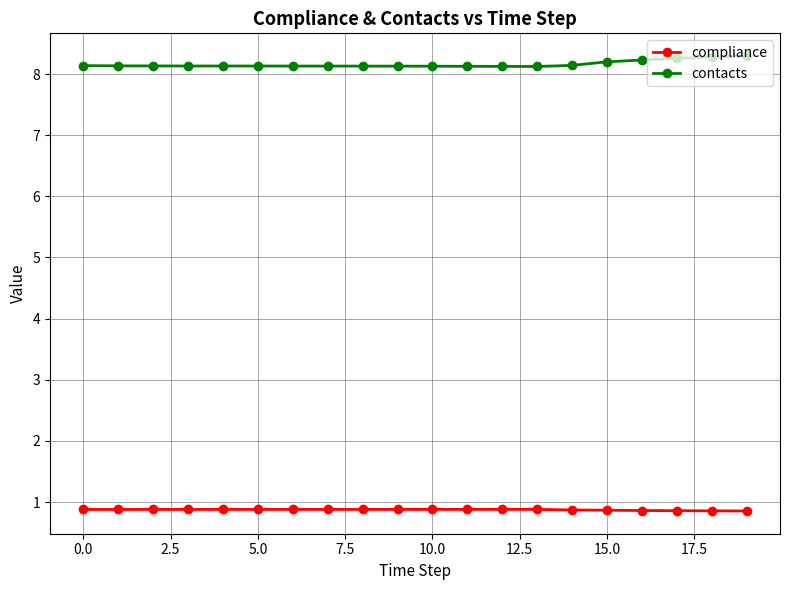

Count the compliance values in the range 0 to 1.

20